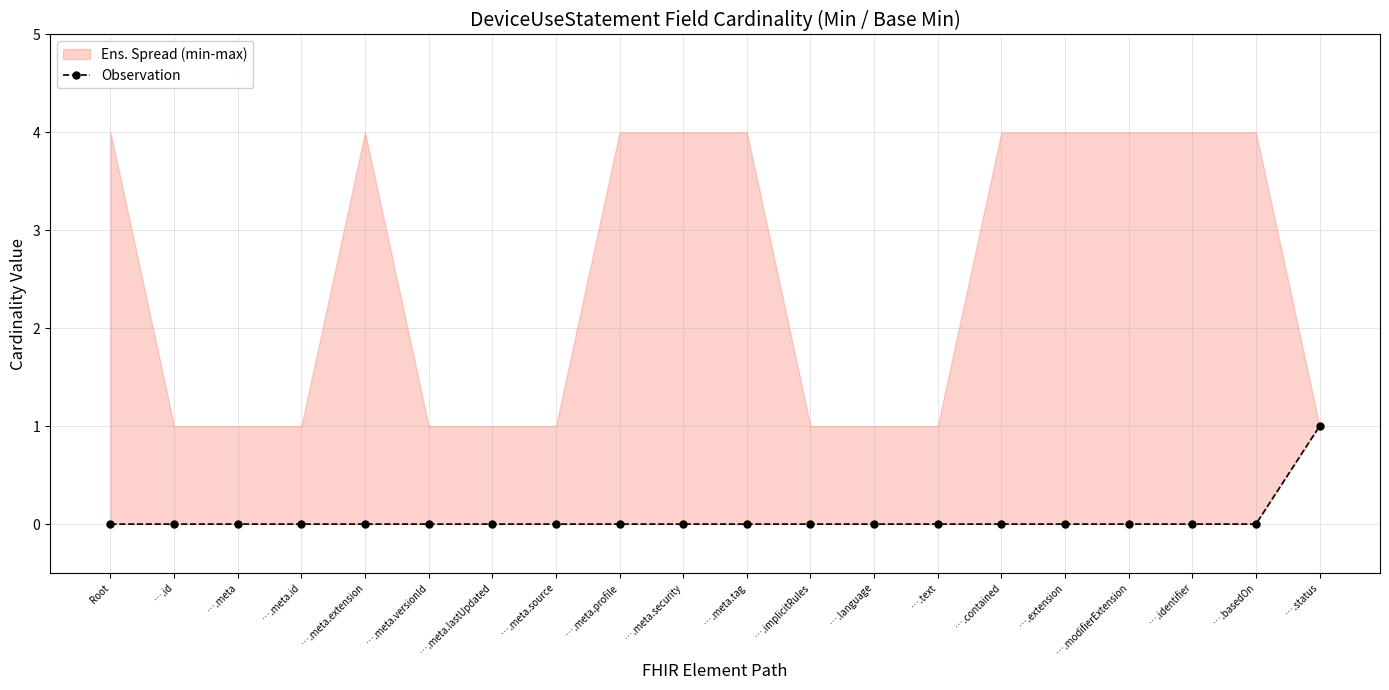

List the labels in order of value, smallest first.

Root, ….id, ….meta, ….meta.id, ….meta.extension, ….meta.versionId, ….meta.lastUpdated, ….meta.source, ….meta.profile, ….meta.security, ….meta.tag, ….implicitRules, ….language, ….text, ….contained, ….extension, ….modifierExtension, ….identifier, ….basedOn, ….status